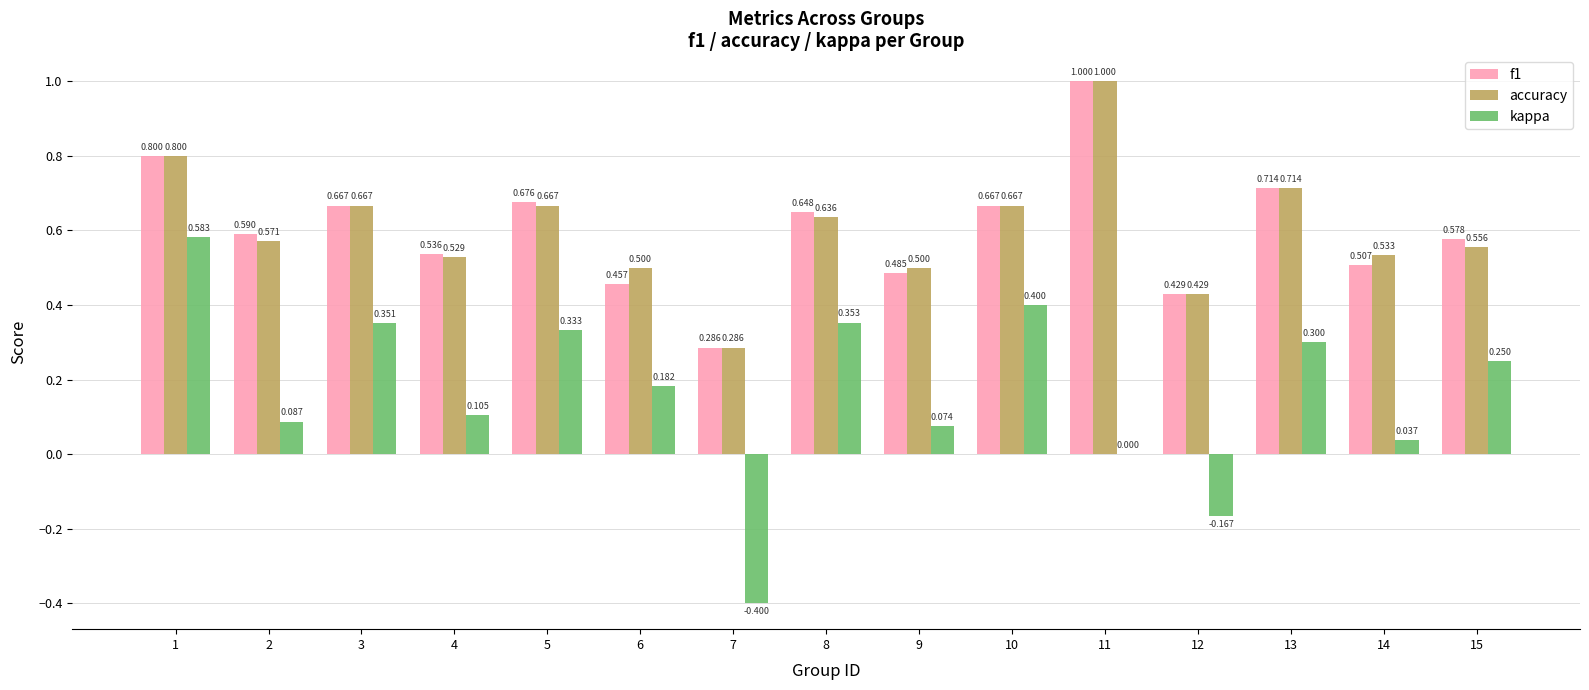

What is the highest value of the f1 series?

1.0